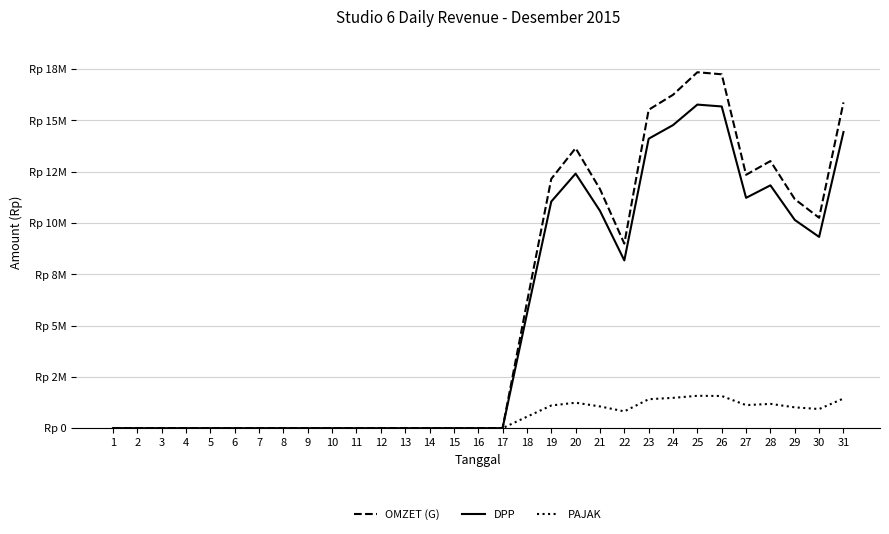

At which category does OMZET (G) reach its first local valley?

22